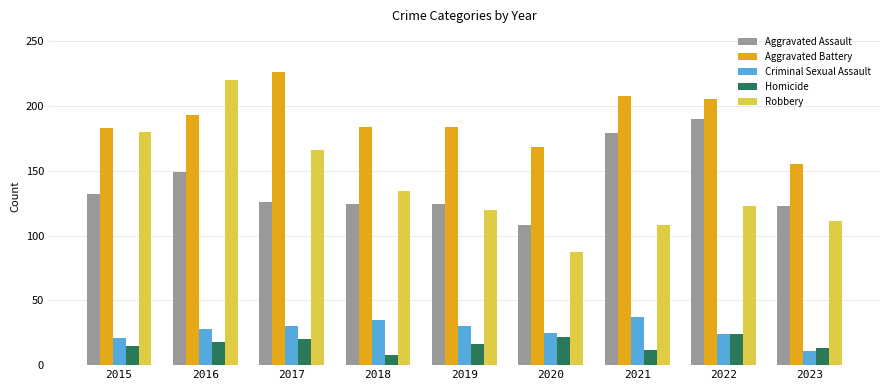

At which category does the chart reach its minimum across all series?

2018